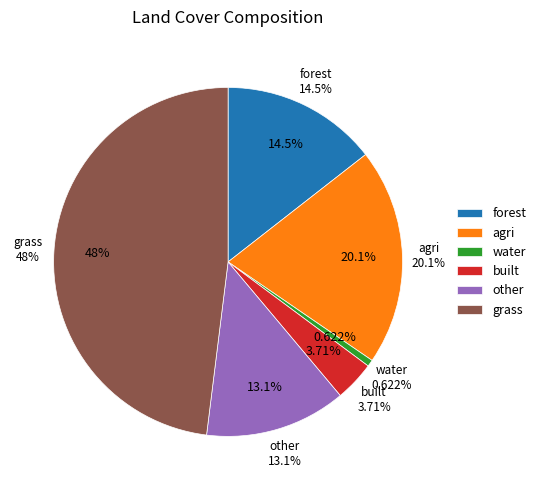

Does water represent more than half of the total?

No